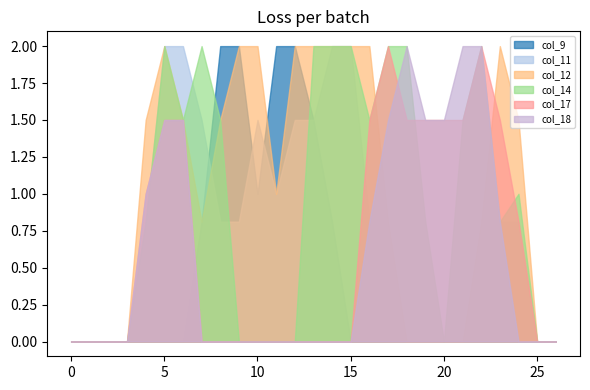

What is the spread (max minus min) of values at 4?

1.5